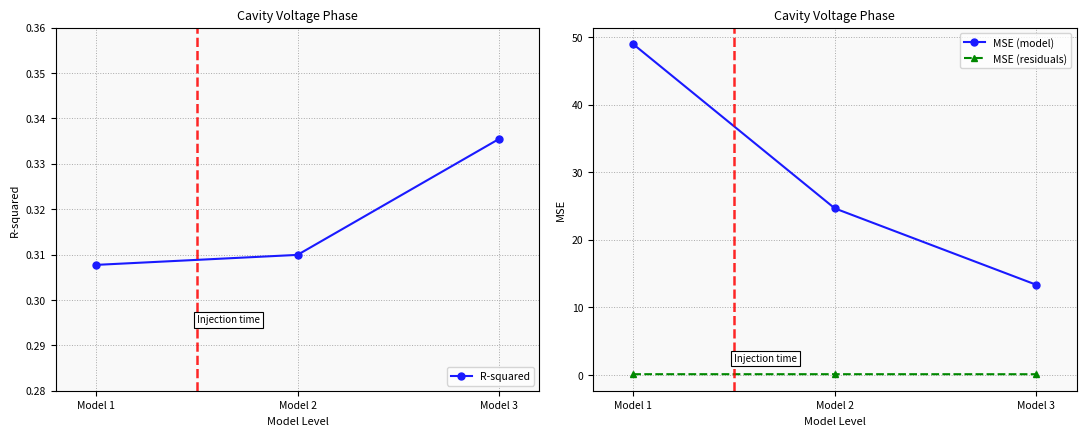

The MSE (residuals) series shows 0.2 at Model 3. True or false?

False